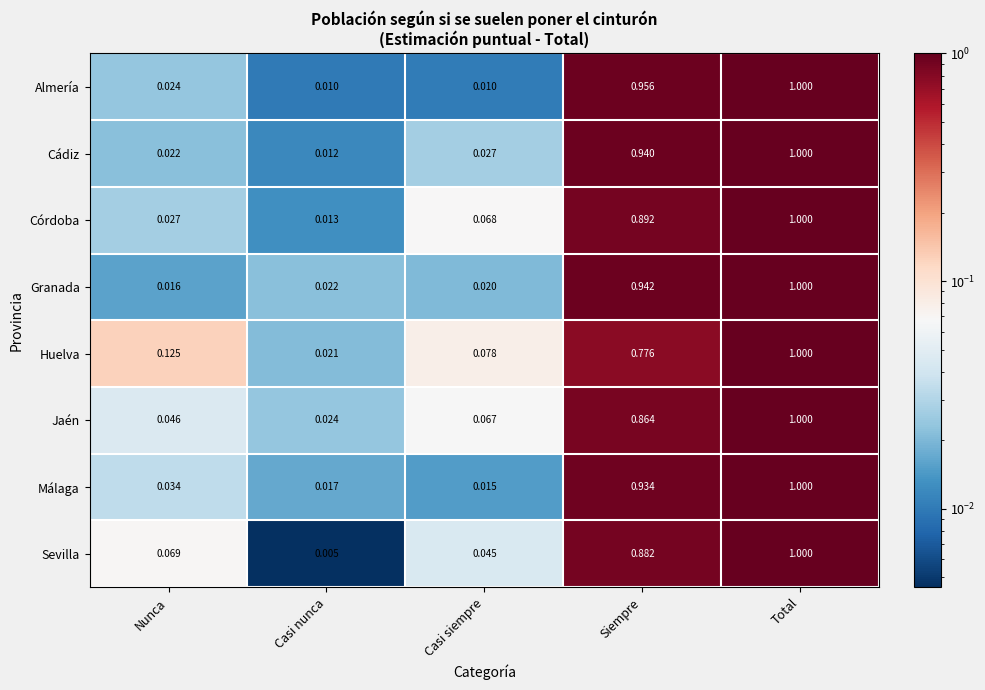

The Huelva series shows 0.2 at Total. True or false?

False